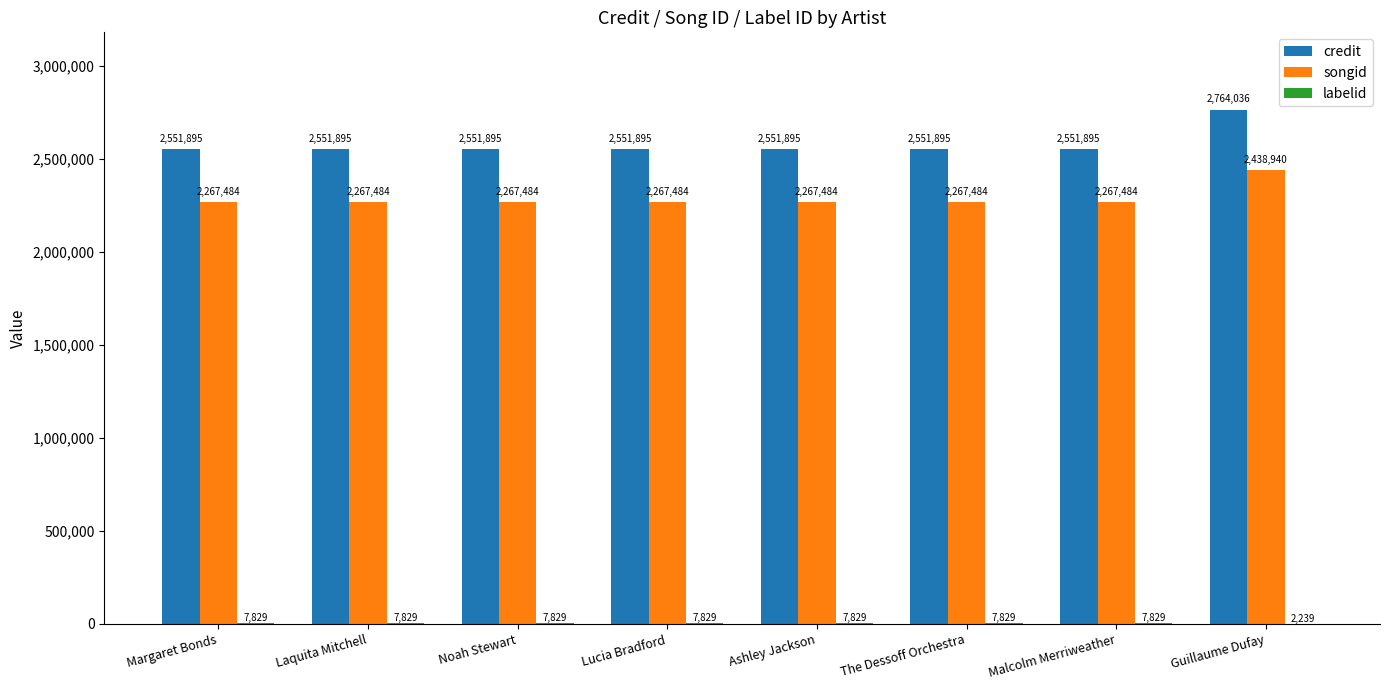

What is the sum of all songid values?

18311328